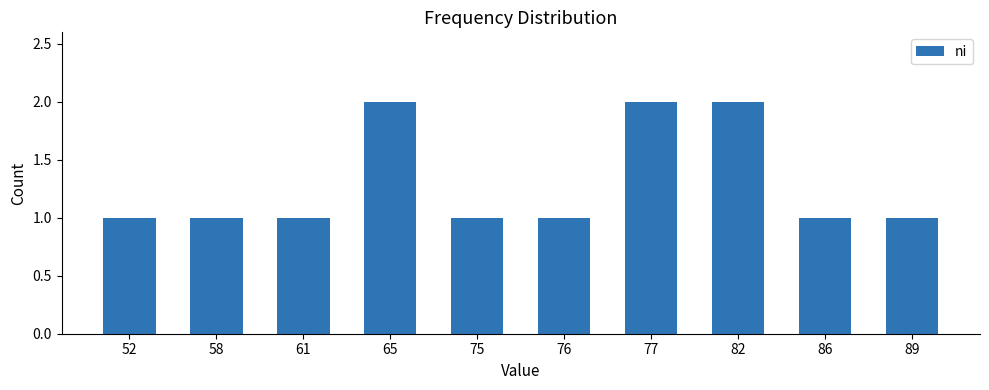

Is it true that the value at 82 is 2?

True